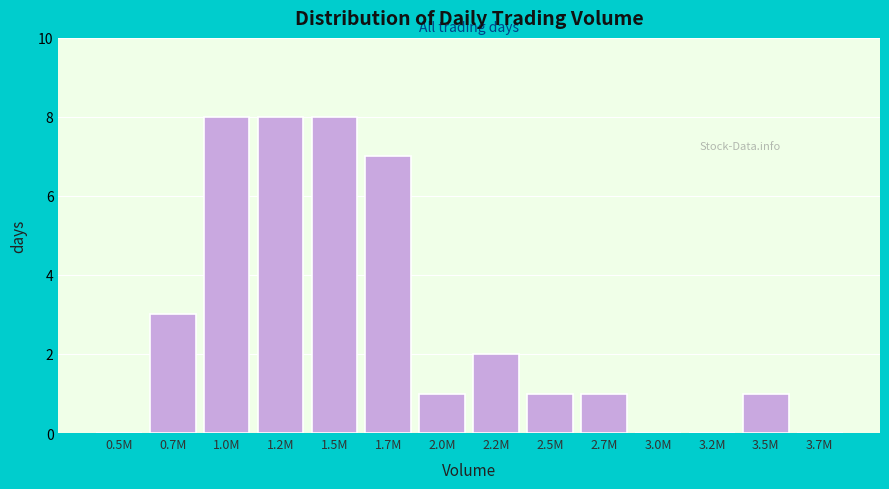

Reading right to left, list all the values displayed in this chart.

3.7M=0	3.5M=1	3.2M=0	3.0M=0	2.7M=1	2.5M=1	2.2M=2	2.0M=1	1.7M=7	1.5M=8	1.2M=8	1.0M=8	0.7M=3	0.5M=0